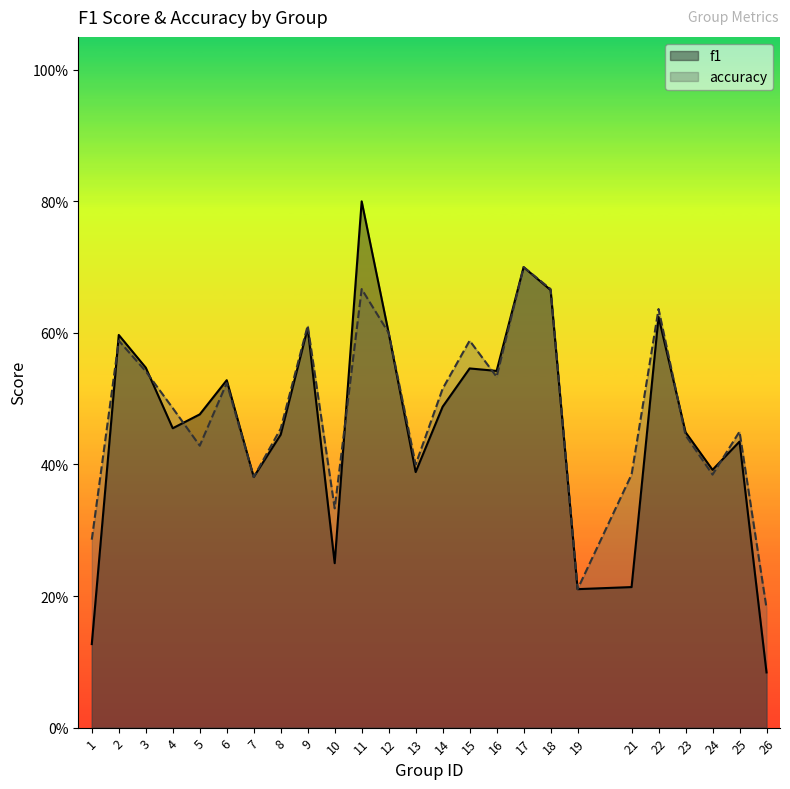

What is the total value across all series at 18?

1.3